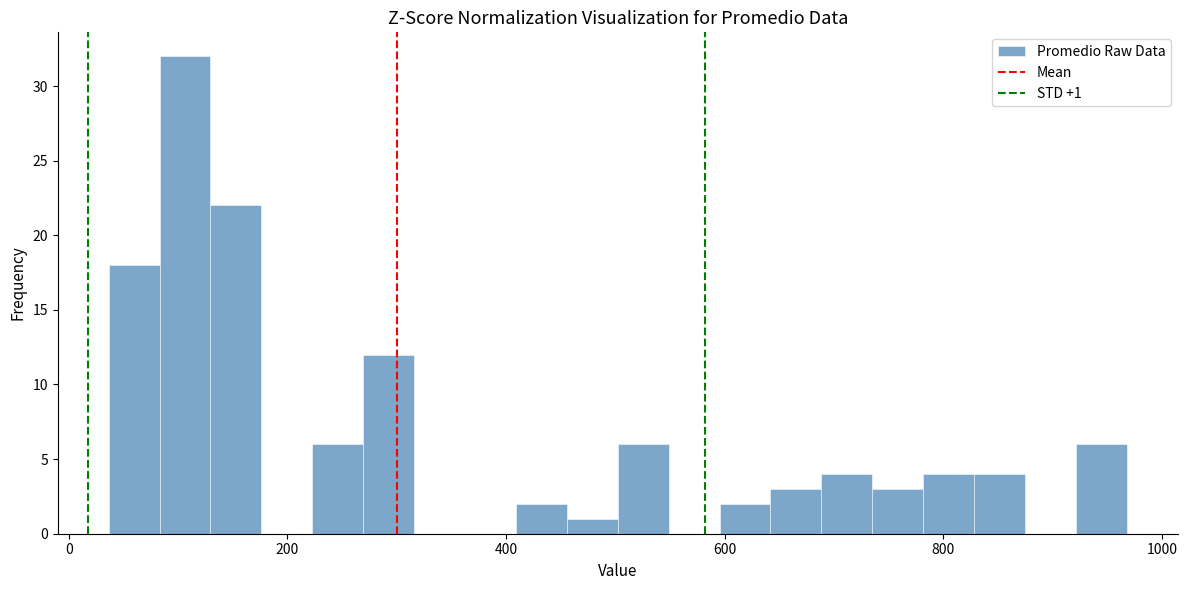

Around what value on the x-axis is the tallest bar? Give the approximate position of its centre, as read against the axis.

100